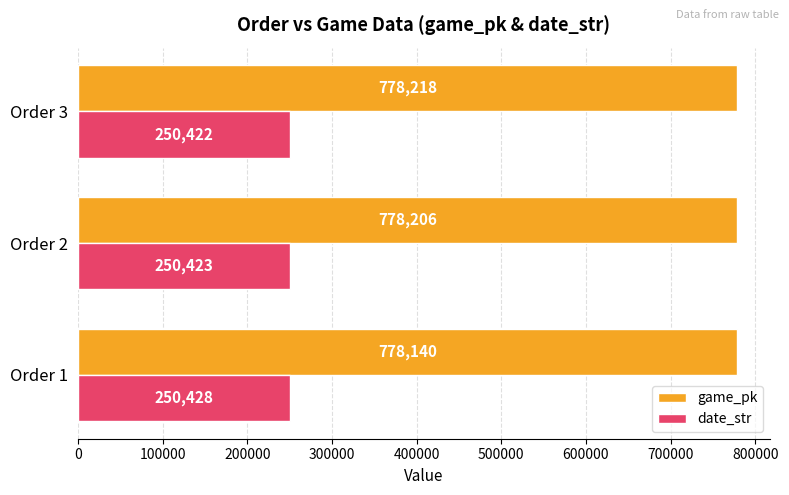

The value of game_pk at Order 3 is 778218. True or false?

True